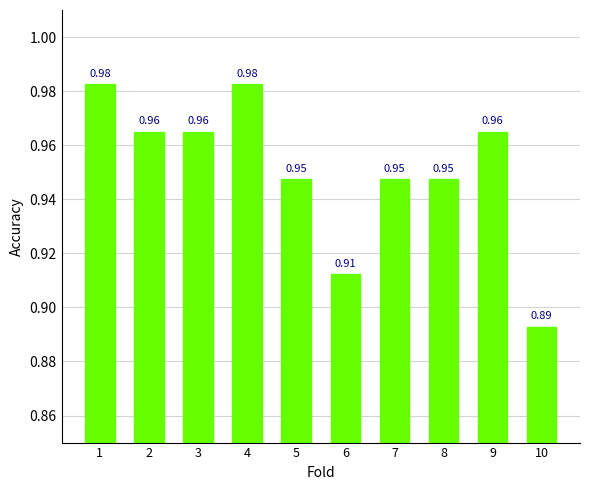

What is the sum of all values?

9.5